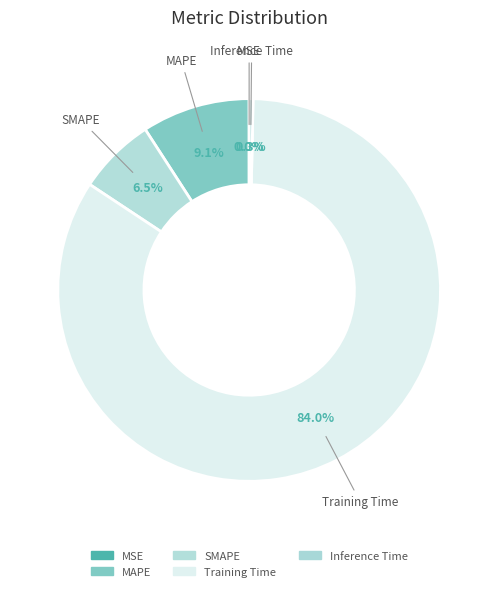

What is the change in value from MSE to MAPE?

+0.8